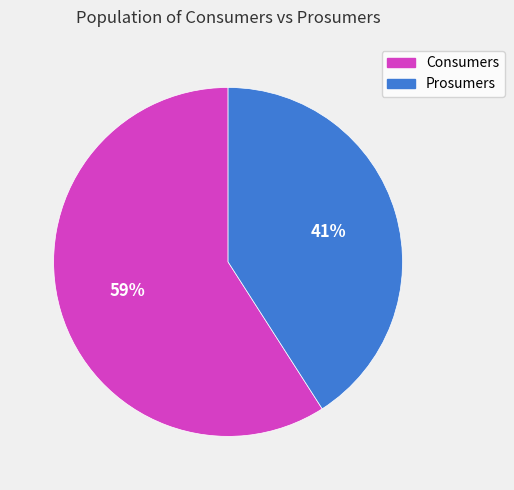

What is the largest slice in the pie chart?

Consumers